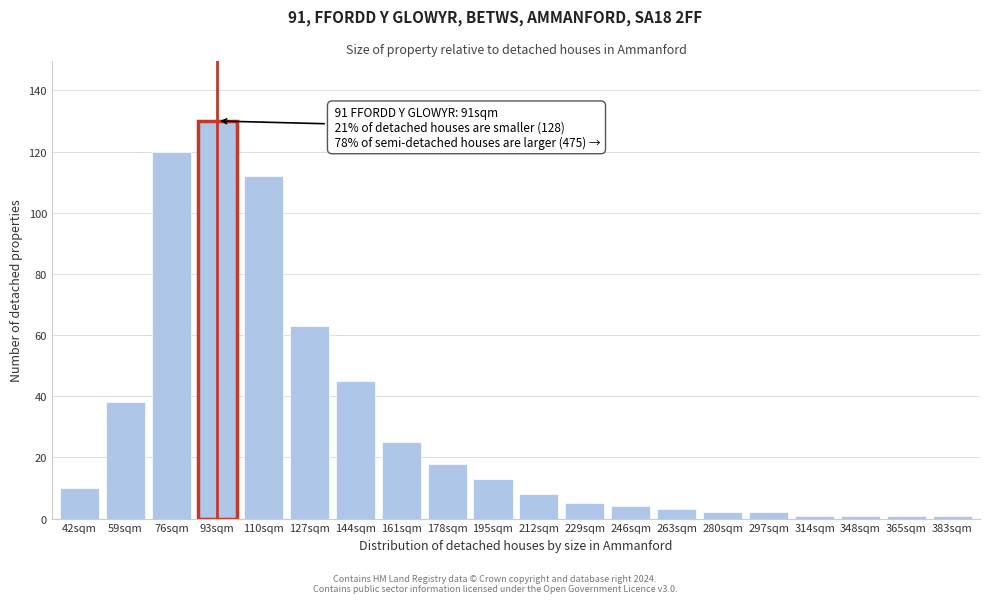

Reading left to right, transcribe all the data shown in this chart.

42sqm=10	59sqm=38	76sqm=120	93sqm=130	110sqm=112	127sqm=63	144sqm=45	161sqm=25	178sqm=18	195sqm=13	212sqm=8	229sqm=5	246sqm=4	263sqm=3	280sqm=2	297sqm=2	314sqm=1	348sqm=1	365sqm=1	383sqm=1